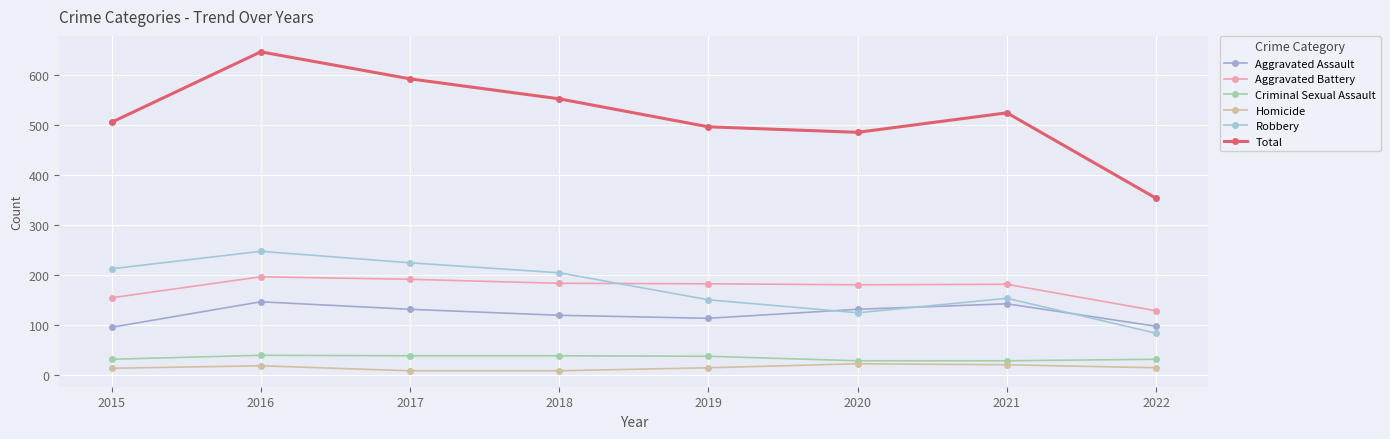

Count the number of data series in this chart.

6